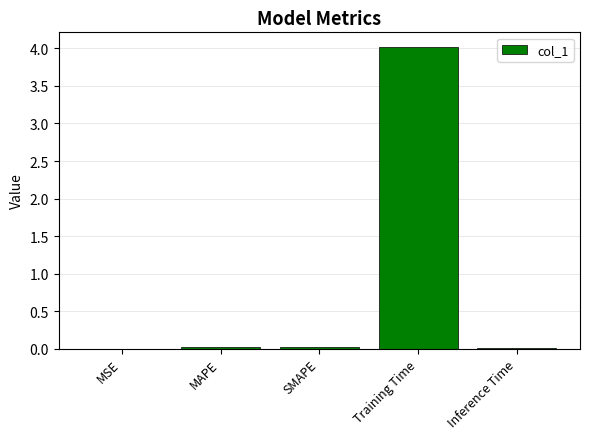

What is the sum of all values?

4.1